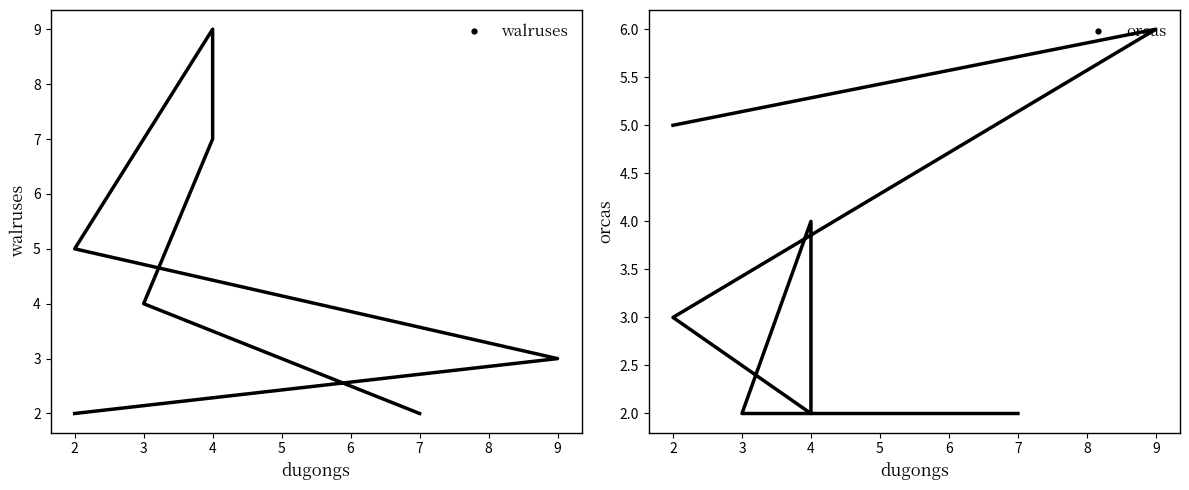

Between 3 and 9, which is larger?

3